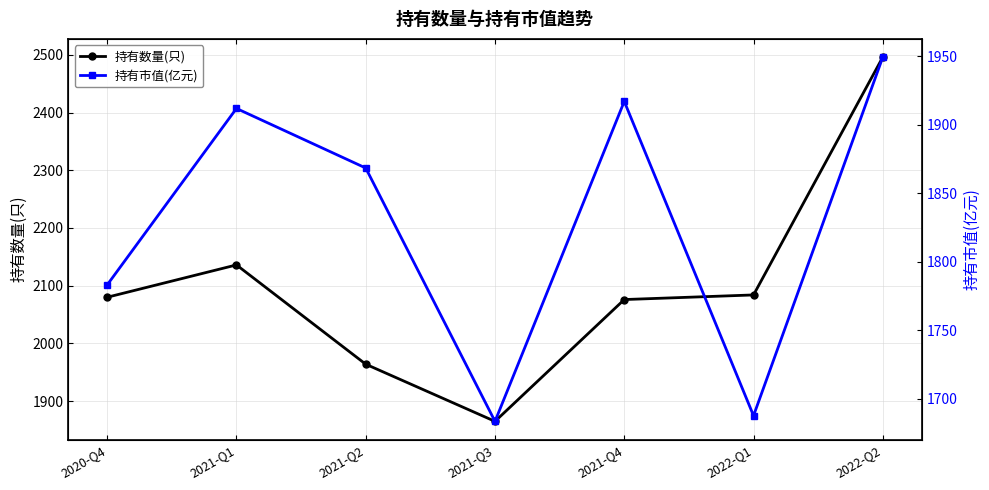

True or false: 持有数量(只) and 持有市值(亿元) intersect in this chart.

False